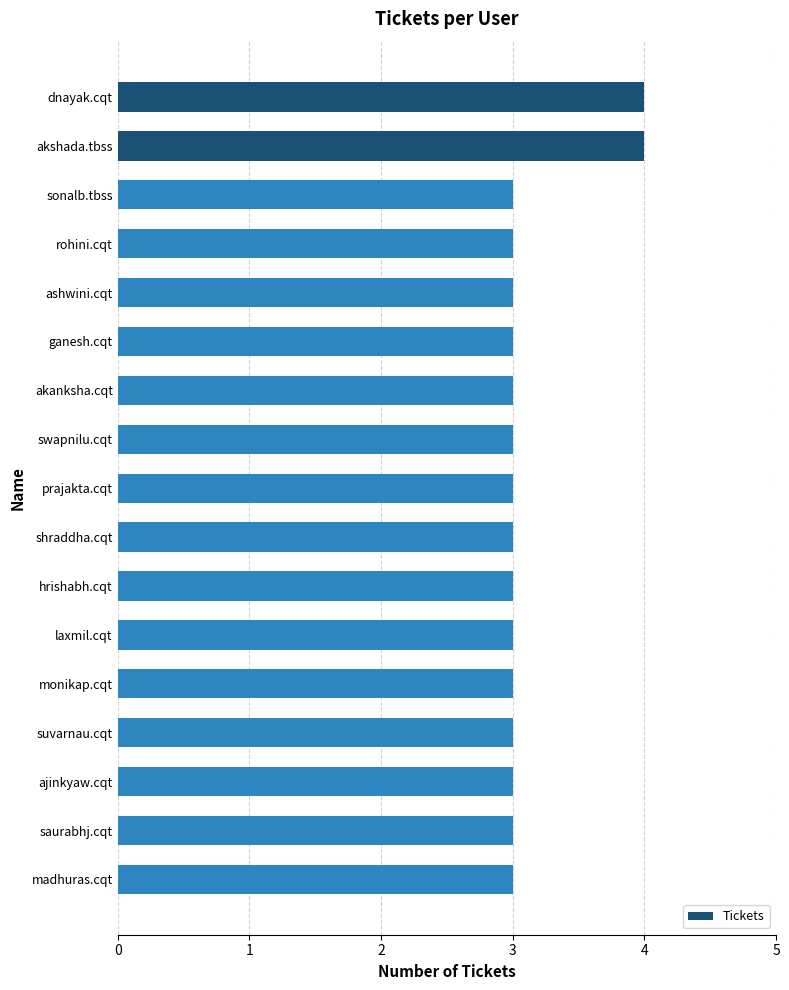

The chart shows a value of 3 at ashwini.cqt. True or false?

True